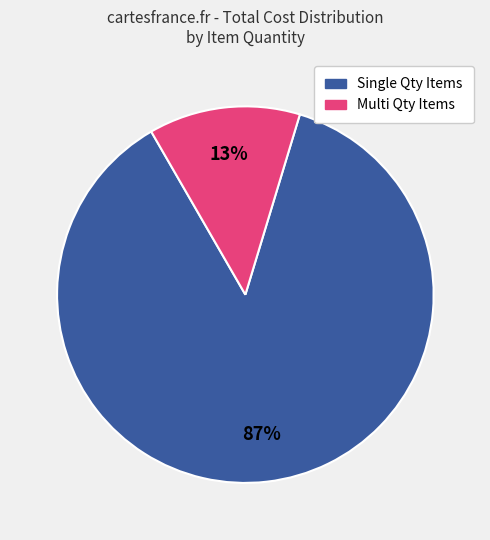

Count the number of slices in the pie.

2